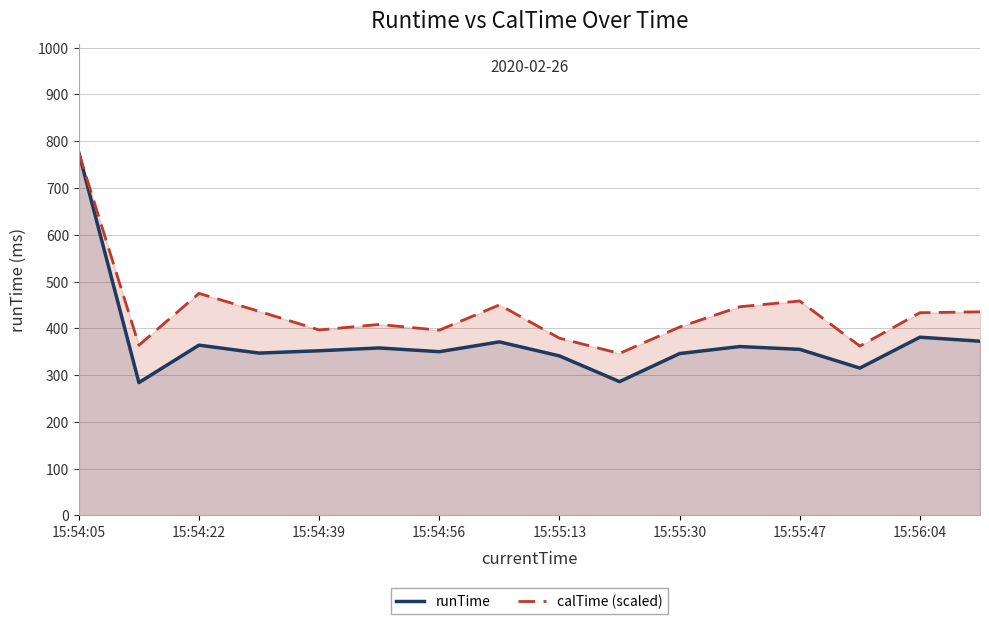

What position from the left is 15:54:05?

1